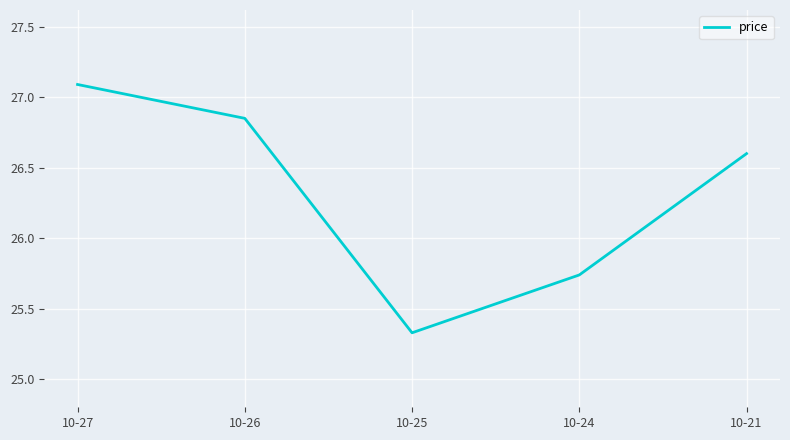

What value does the data have at 10-21?

26.6